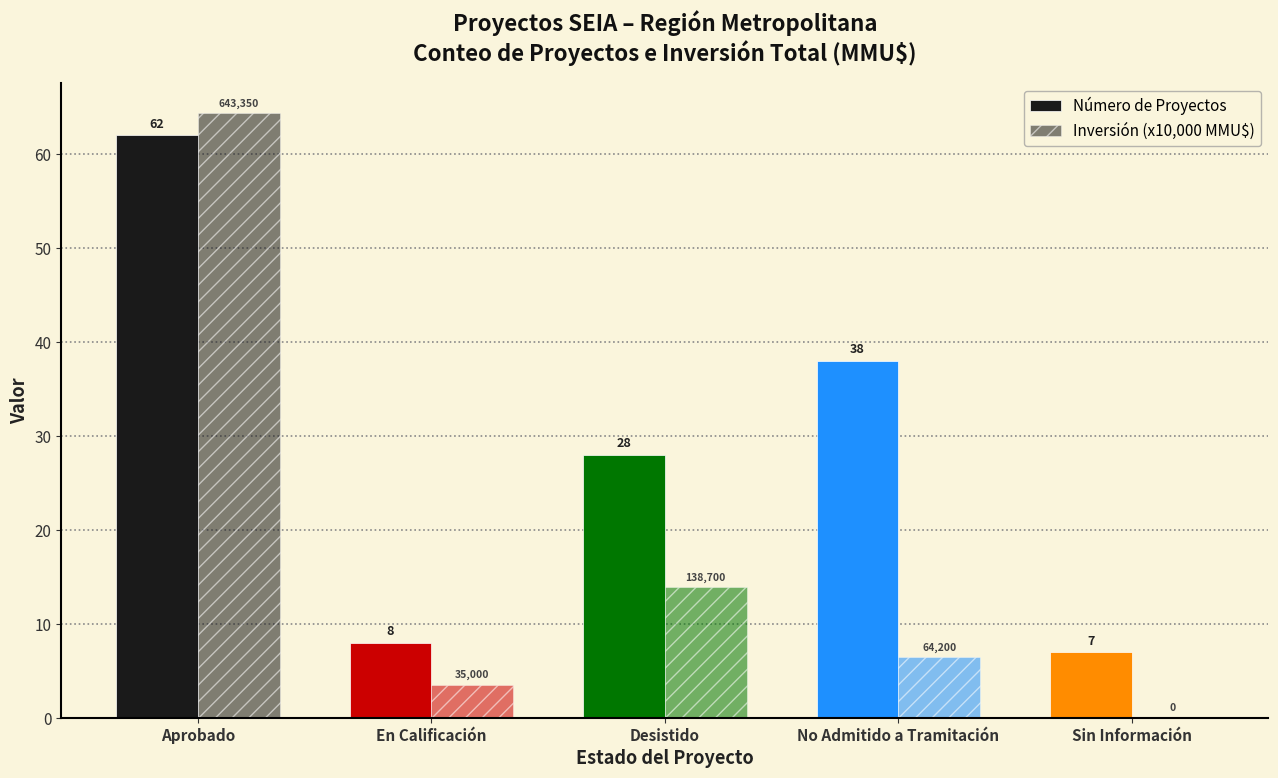

Are the bars grouped side by side (vs. stacked)?

Yes